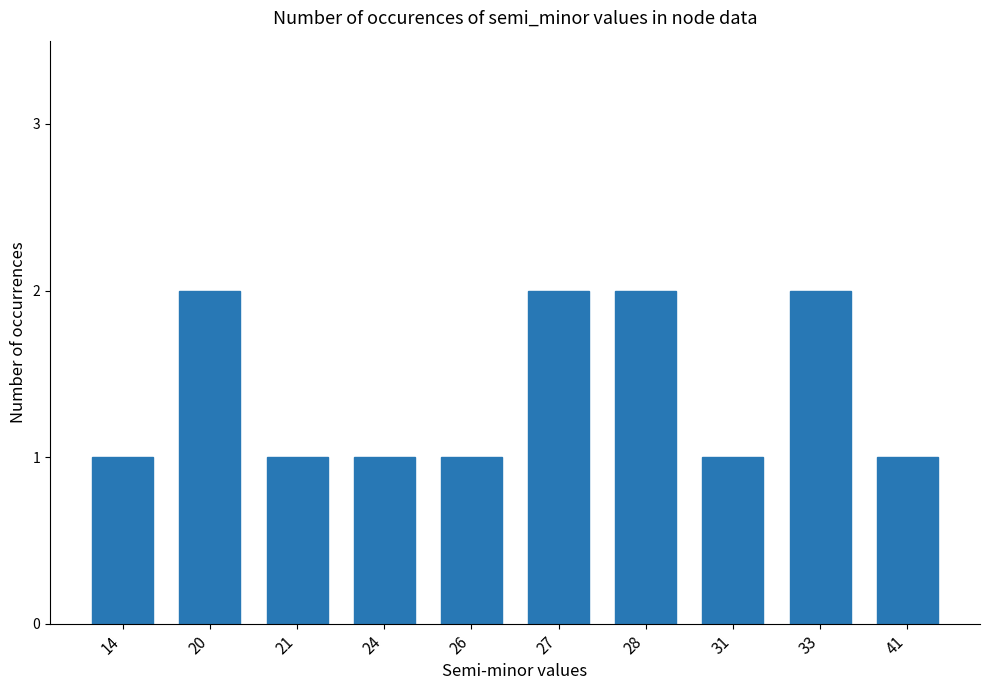

How many data points does each series have?

10